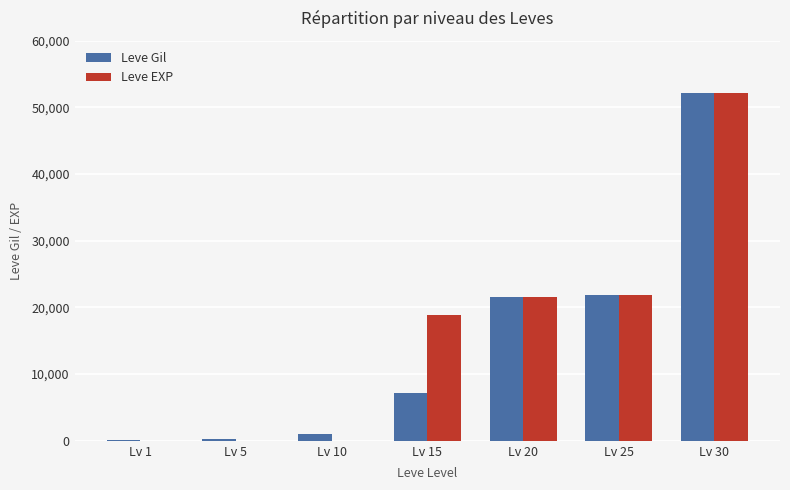

Count the number of data series in this chart.

2